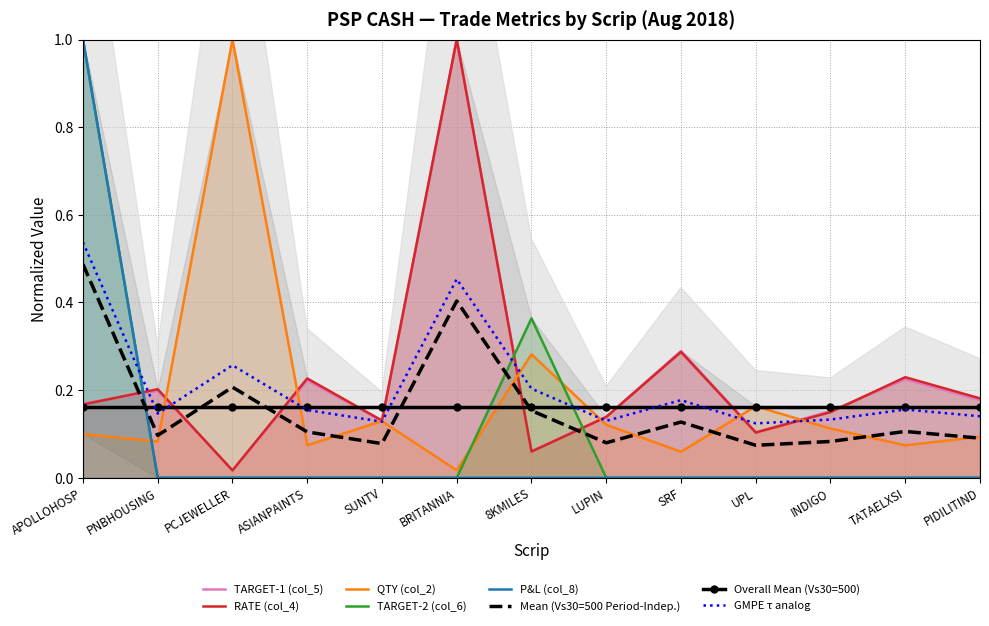

True or false: TARGET-1 (col_5) and TARGET-2 (col_6) intersect in this chart.

True